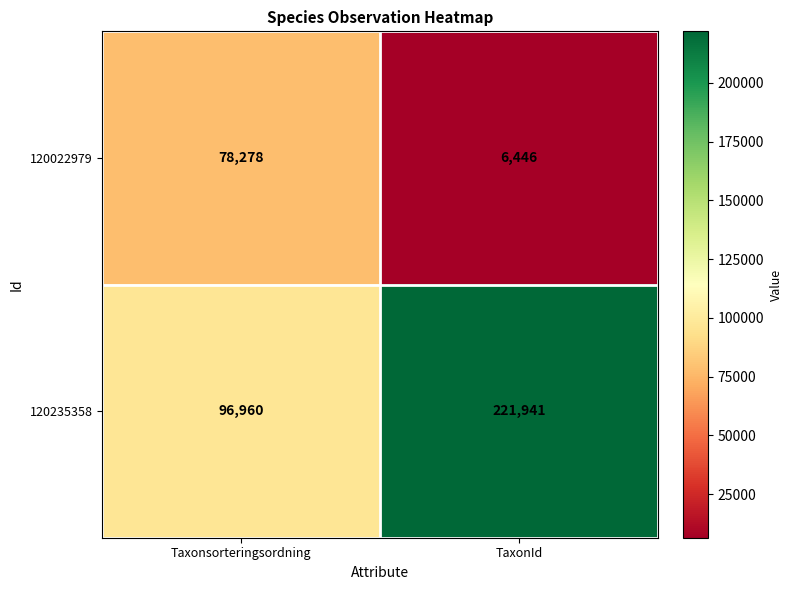

Between Taxonsorteringsordning and TaxonId, which series saw the biggest shift?

120235358